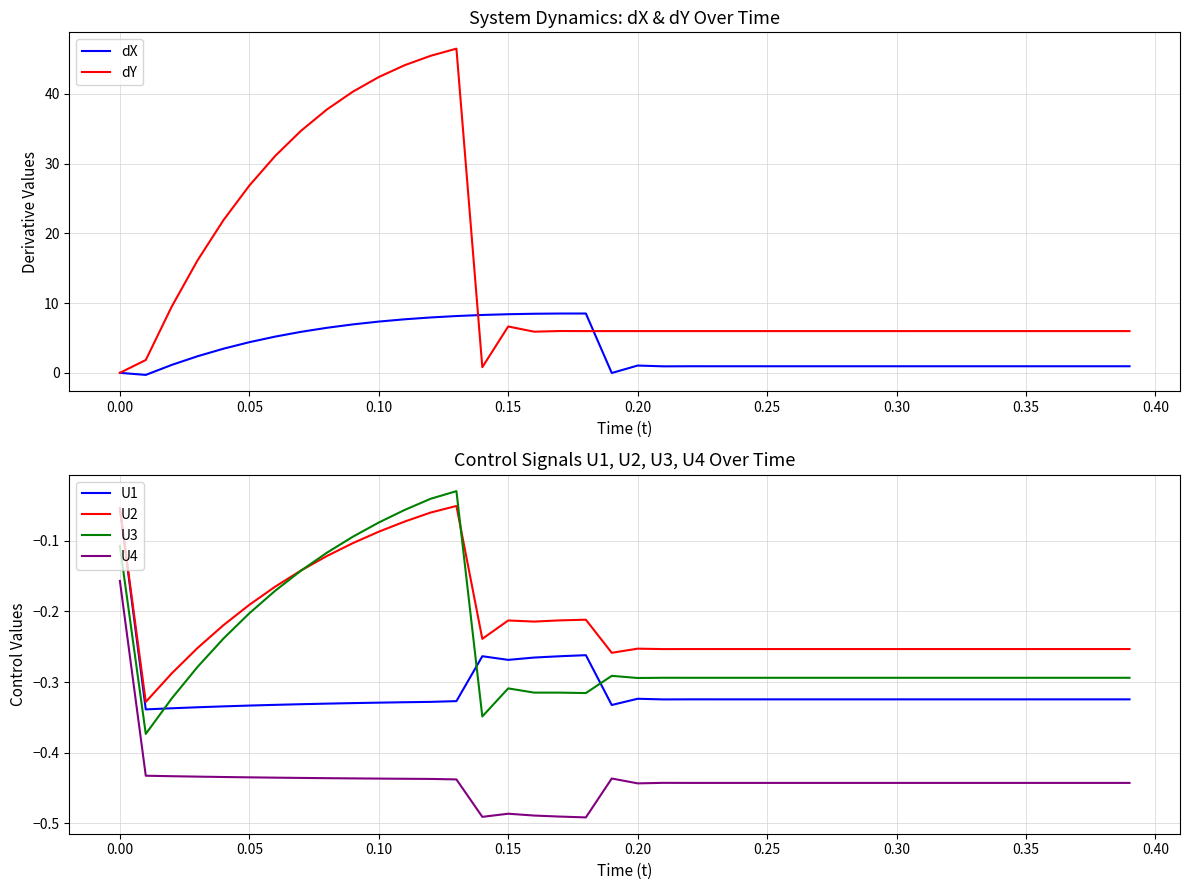

What is the difference between the maximum and second lowest values in the dX series?

8.5